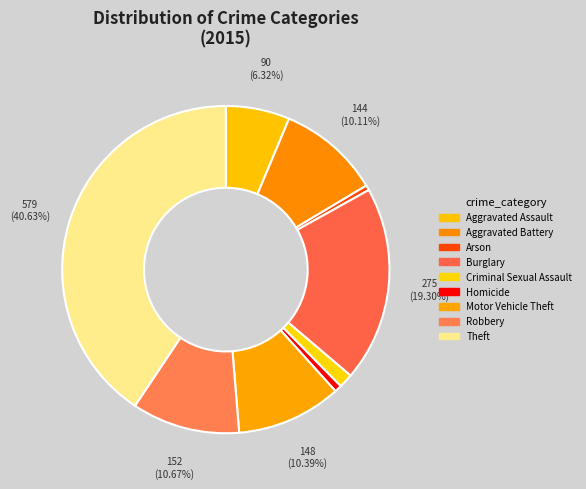

How many slices are in this pie chart?

9